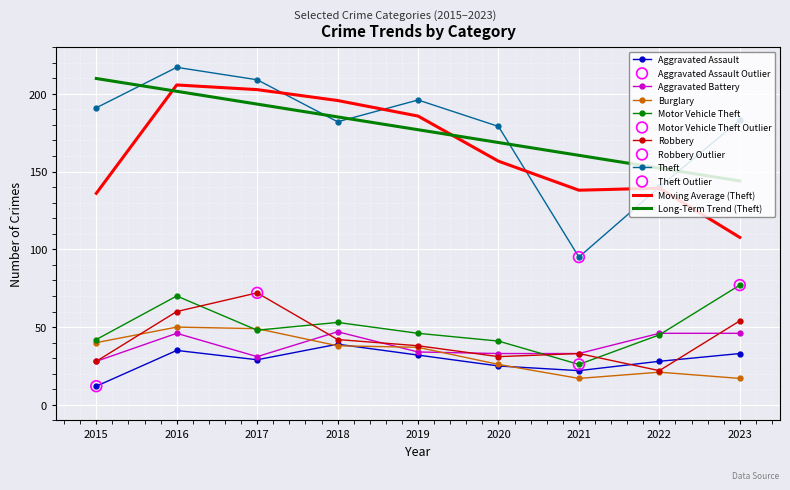

Between 2016 and 2022, which series saw the biggest shift?

Theft